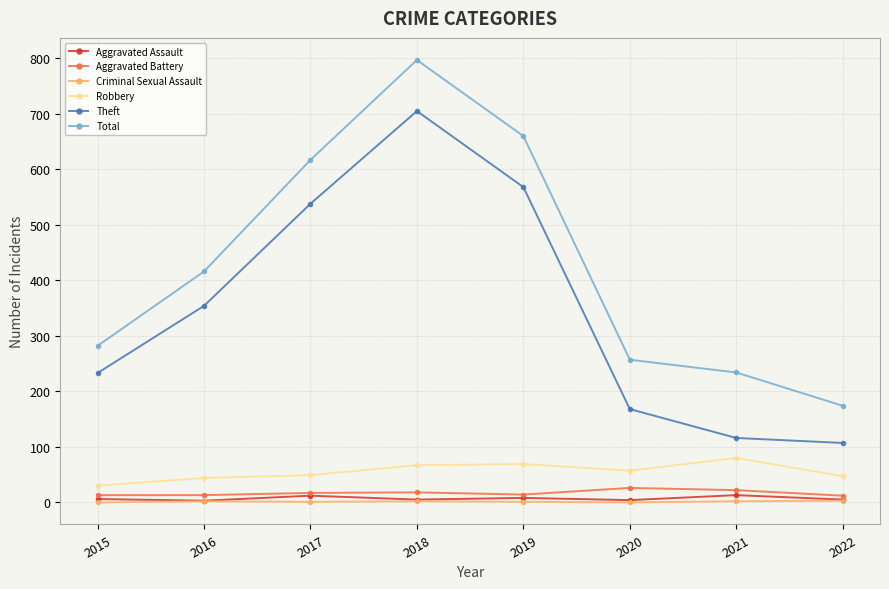

What is the approximate value of Theft at 2017, to the nearest 10?

540